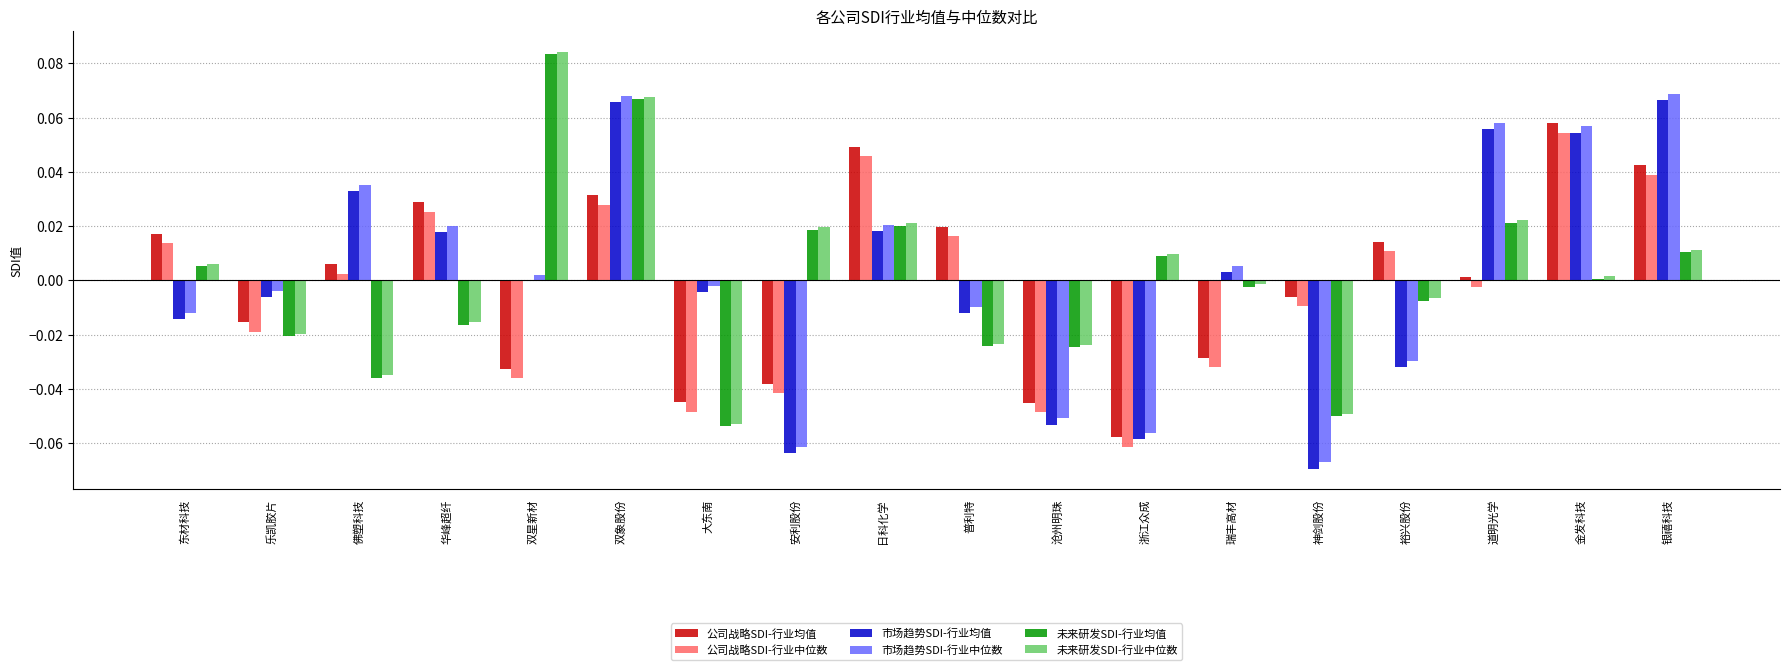

How many categories are shown in the chart?

18